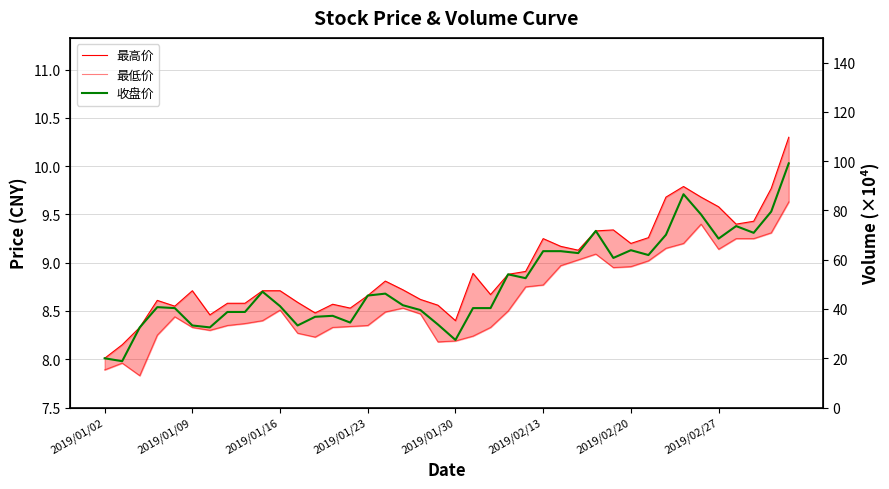

Rank the series by their average value, from lowest to highest.

最低价, 收盘价, 最高价